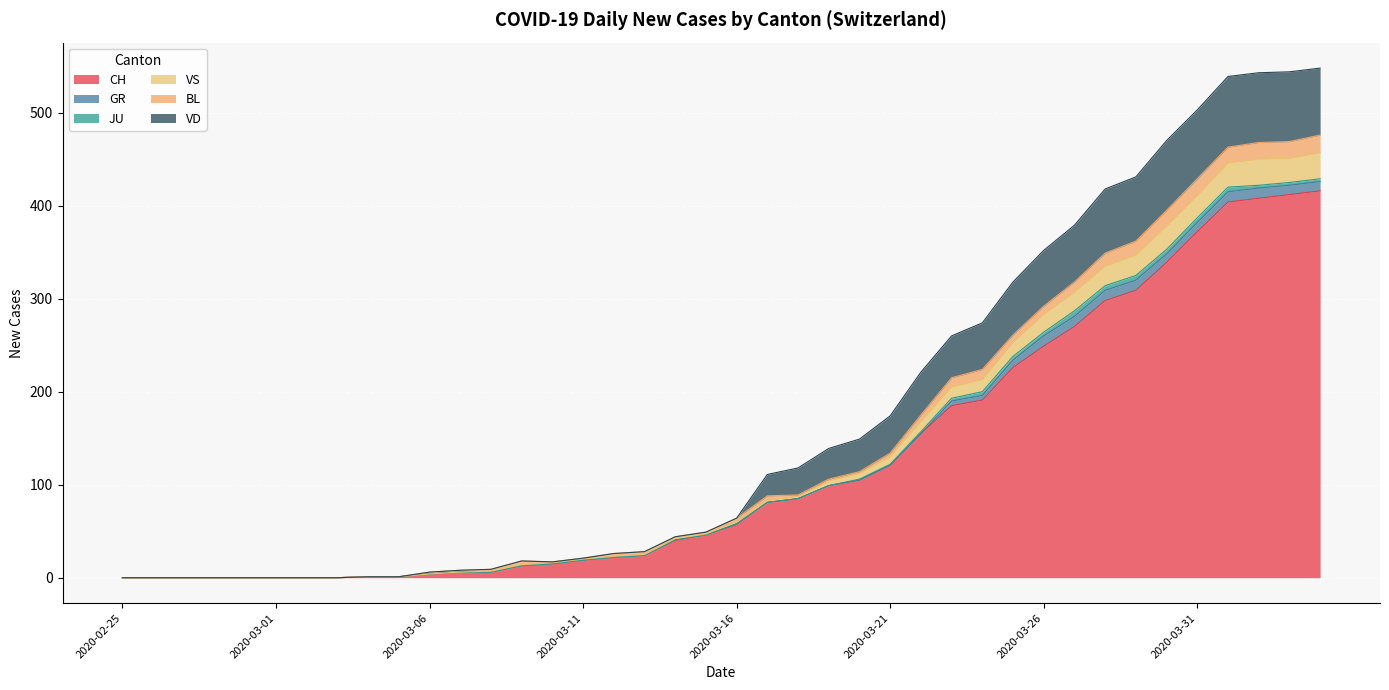

True or false: VD has a value of 14 at 2020-03-28.

False